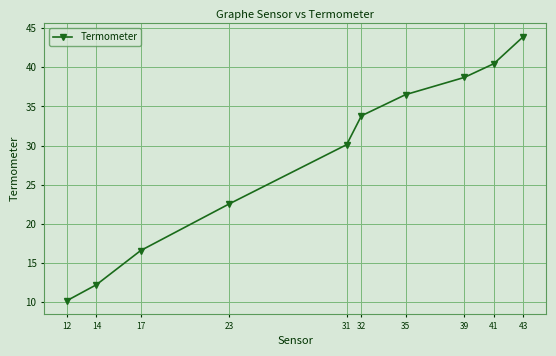

Rank the categories by value from highest to lowest.

43, 41, 39, 35, 32, 31, 23, 17, 14, 12